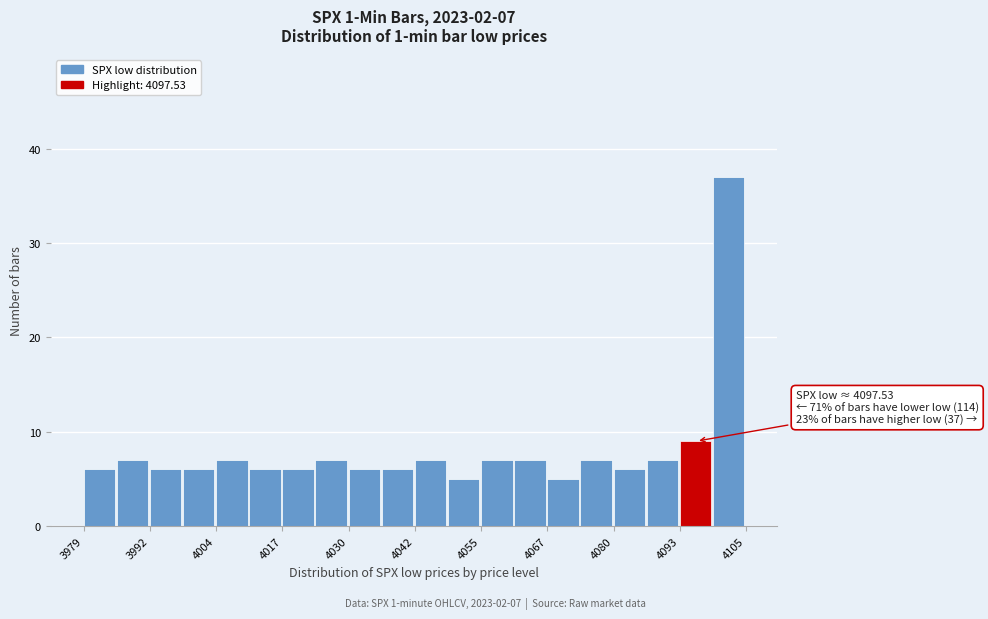

Around what value on the x-axis is the tallest bar? Give the approximate position of its centre, as read against the axis.

4102